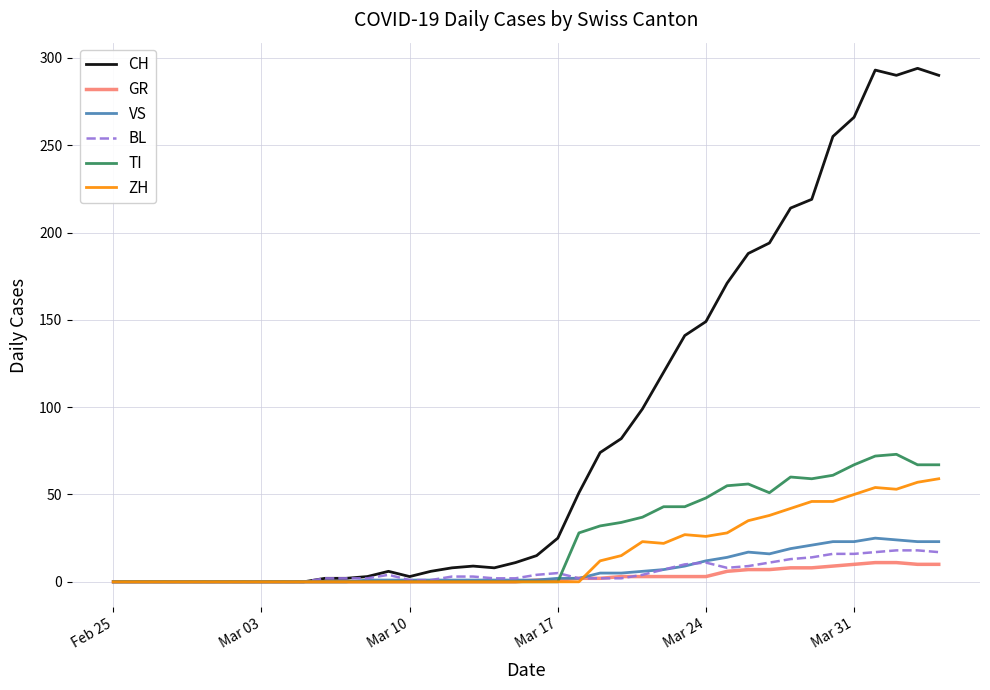

What is the greatest value displayed?

294